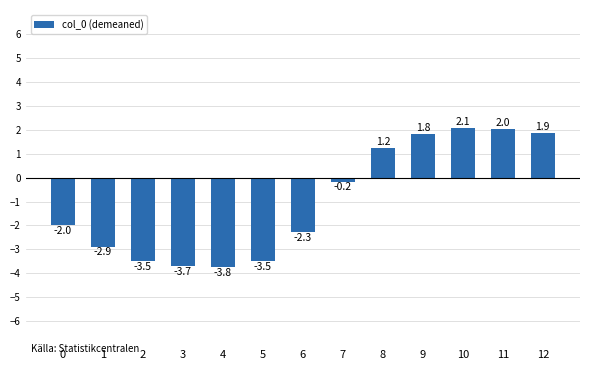

What is the sum of all values?

-12.7